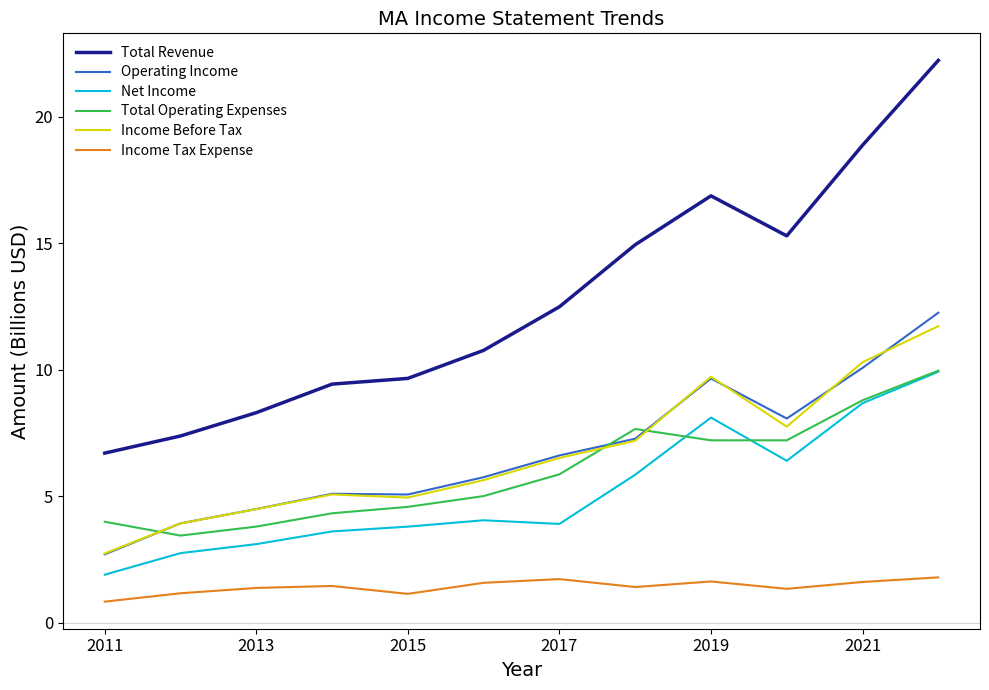

How many categories are shown in the chart?

12